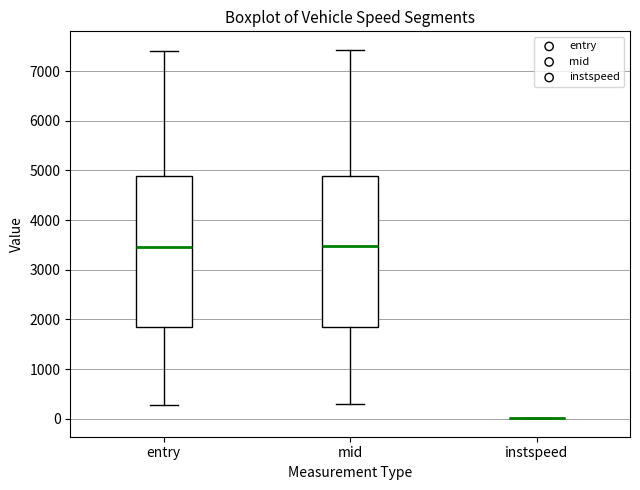

Reading left to right, read every box against the y-axis: the position of its median line, the range the box covers, and the ends of its whiskers. The values are not printed on the chart, so give them approximately, as read against the axis.

entry: median 3500, box 1800 to 4900, whiskers 300 to 7400
mid: median 3500, box 1900 to 4900, whiskers 300 to 7400
instspeed: box collapsed to a line at 0, whiskers 0 to 0